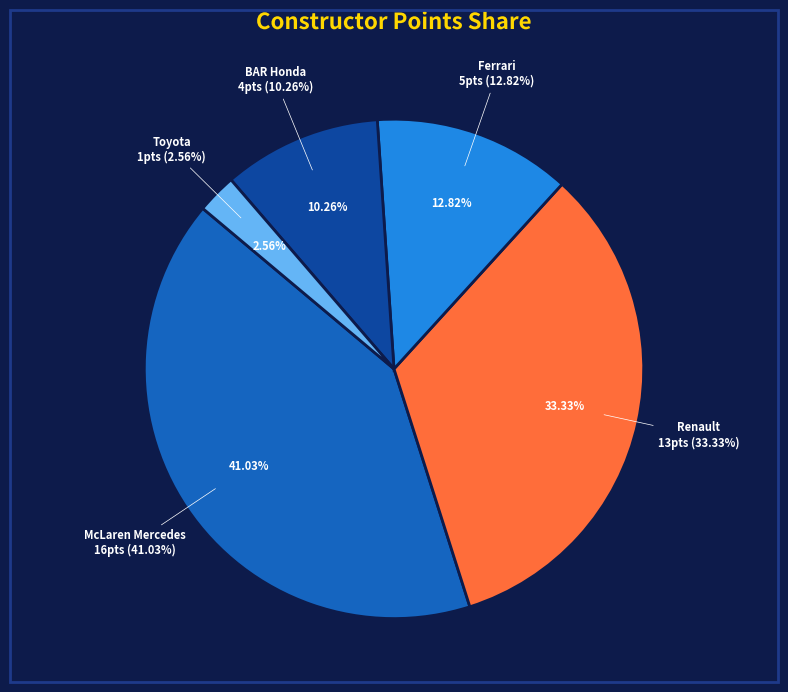

Is there a majority slice in this chart?

No